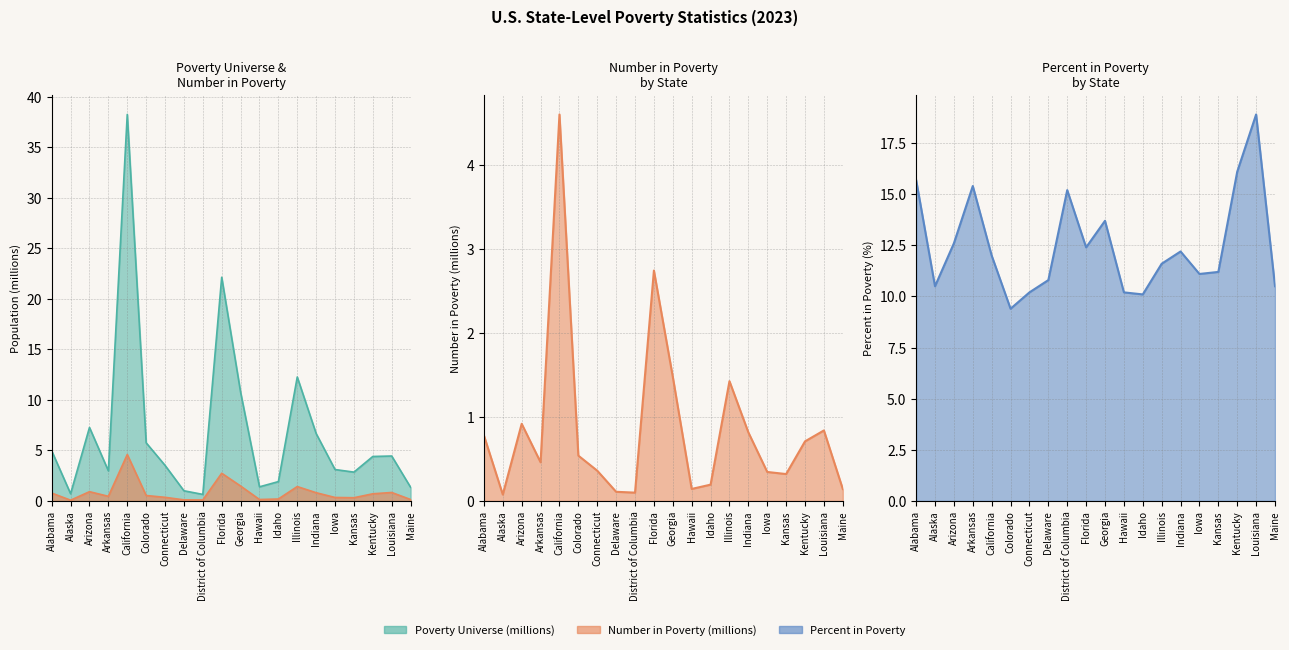

What value does the Percent in Poverty series have at California?

12.0